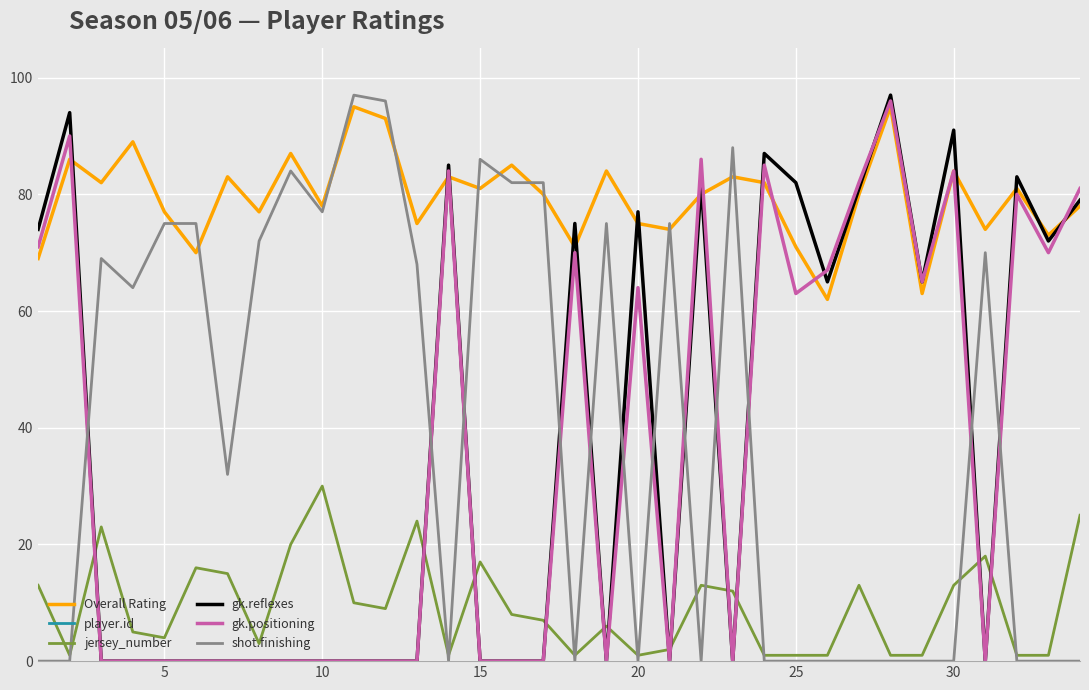

True or false: player.id has more than 0 points higher than both neighbors.

True